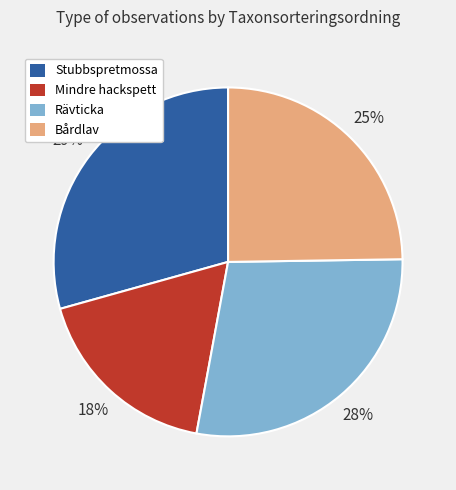

Is Bårdlav the majority of the pie?

No